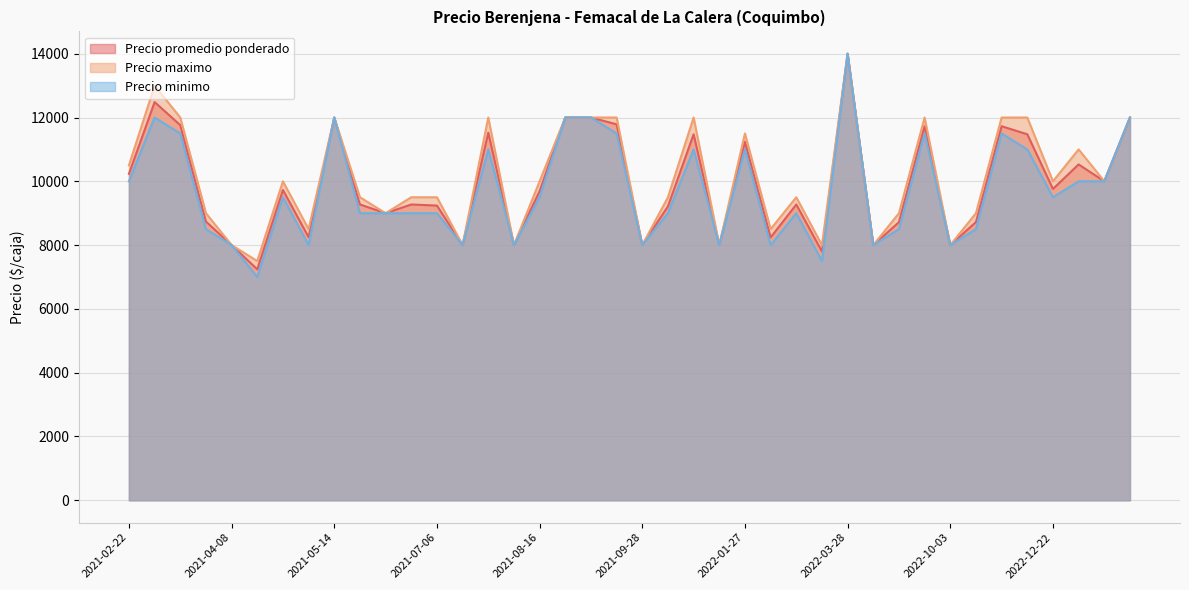

What position from the right is 2021-08-23?

23